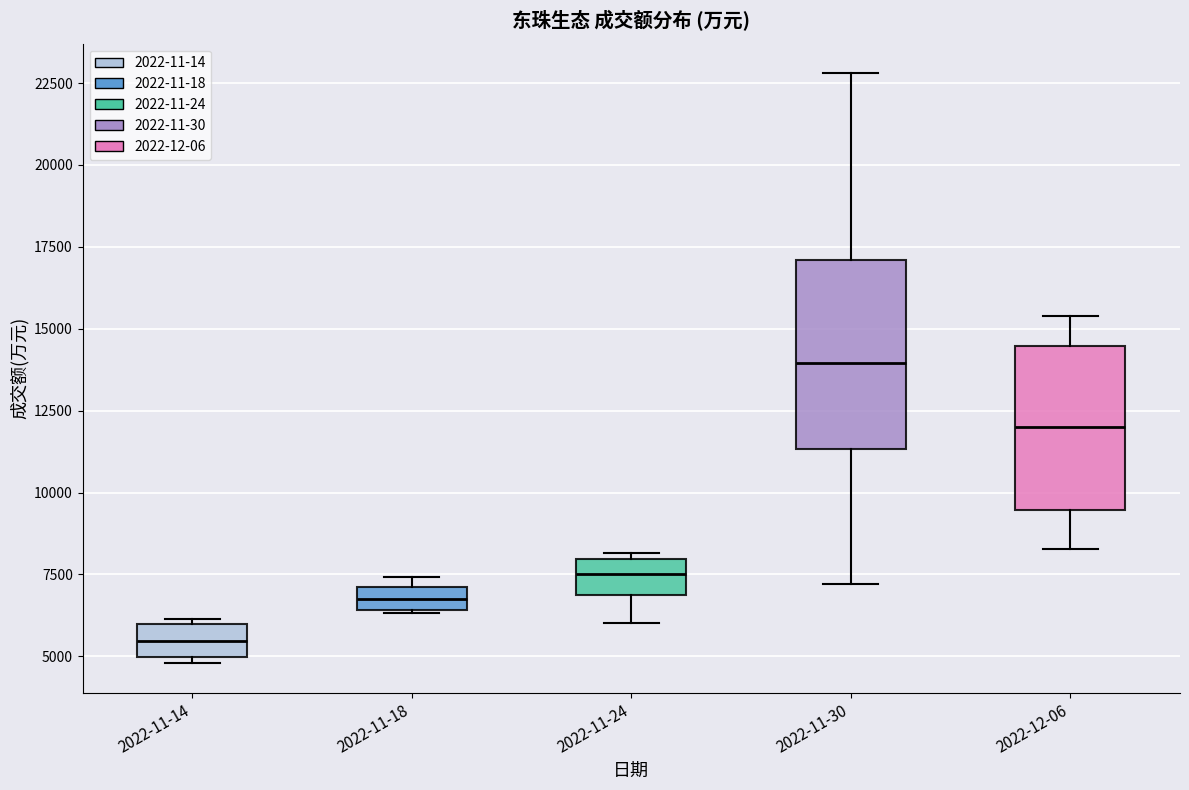

Which box's median line is the highest?

2022-11-30